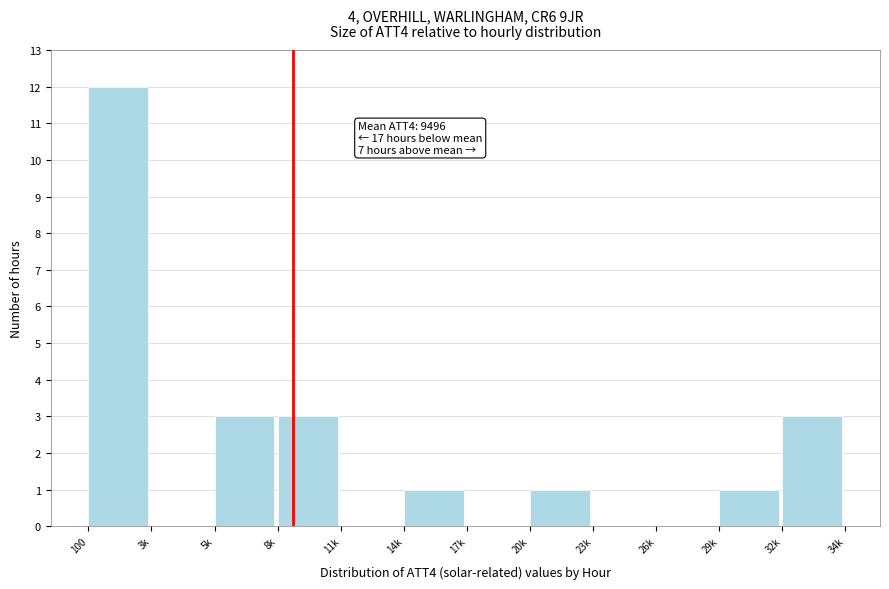

Reading left to right, extract all data points from this chart.

100=12	3k=0	5k=3	8k=3	11k=0	14k=1	17k=0	20k=1	23k=0	26k=0	29k=1	32k=3